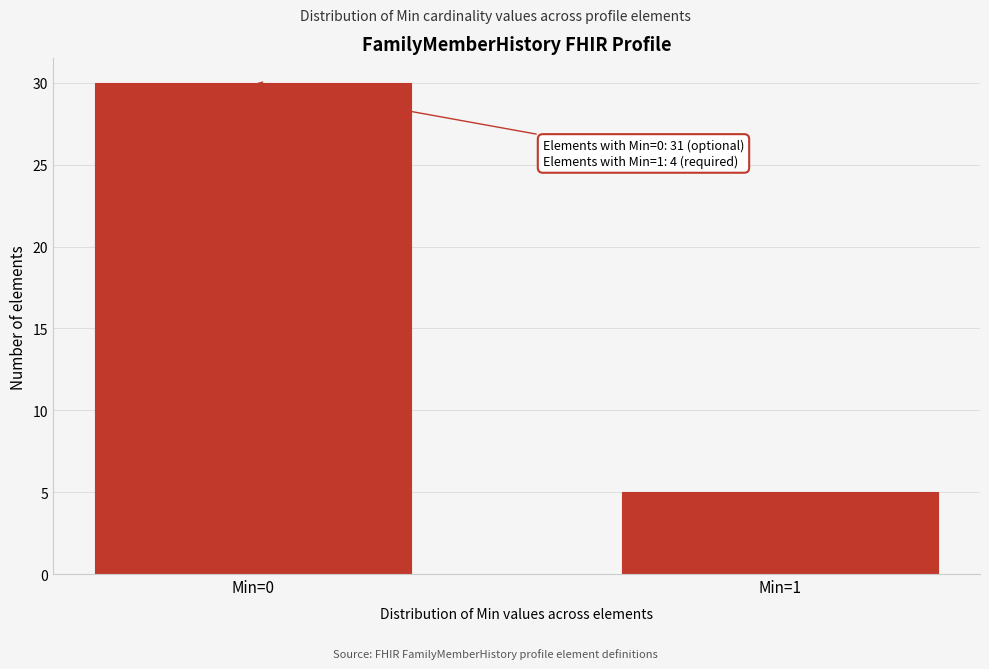

Reading right to left, list all the values displayed in this chart.

Min=1=5	Min=0=30